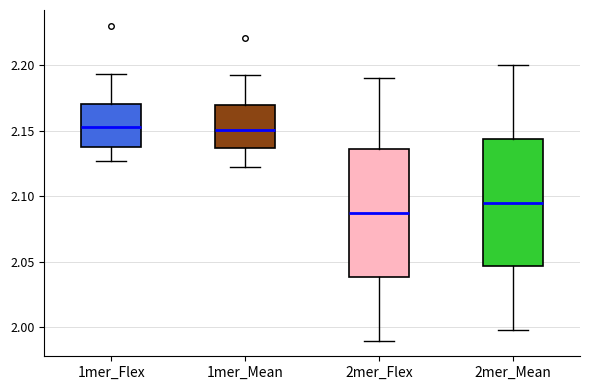

Where does the median line of the box for 1mer_Mean sit on the y-axis? The values are not printed on the chart, so give them approximately, as read against the axis.

2.150